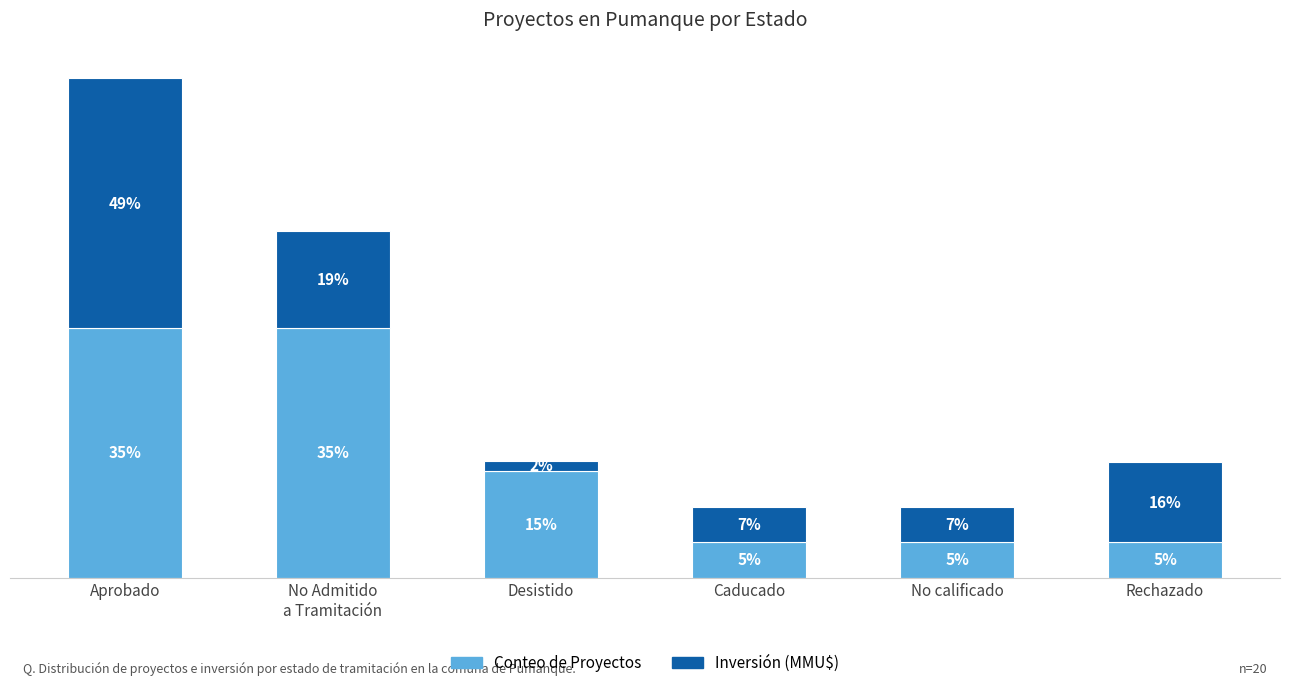

What are all the series names shown in the legend?

Conteo de Proyectos, Inversión (MMU$)